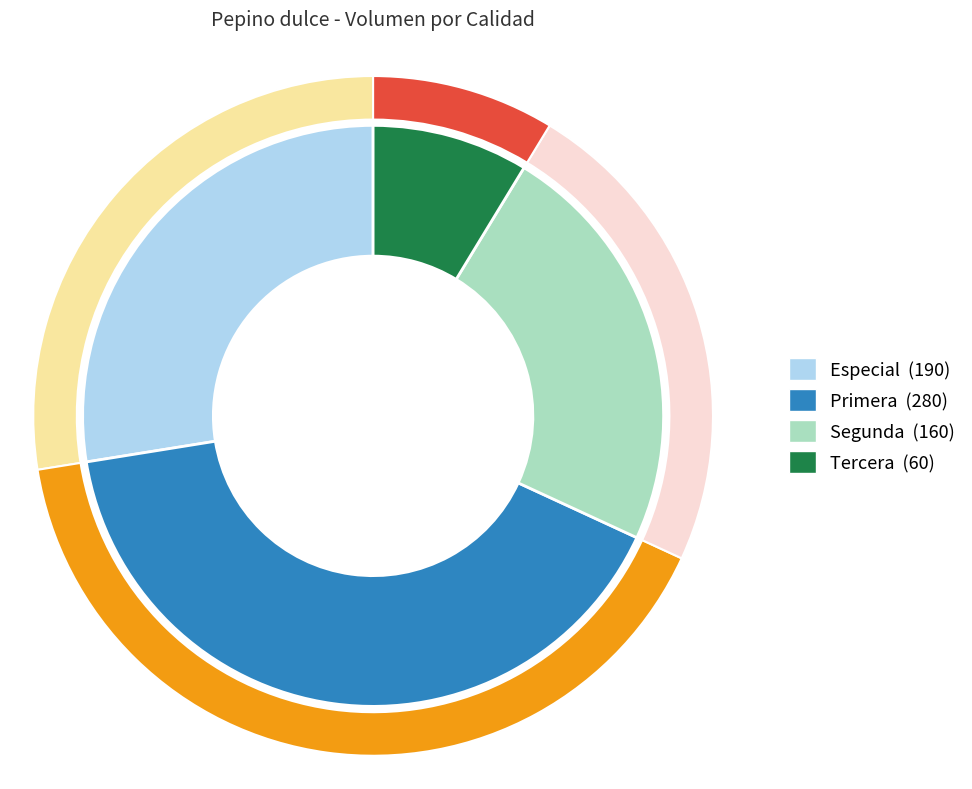

What percentage is the Especial slice, to the nearest percent?

28%